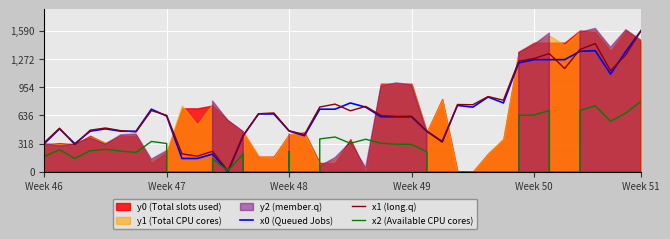

Is it true that x0 (Queued Jobs) equals 935.4 at Week 49?

False